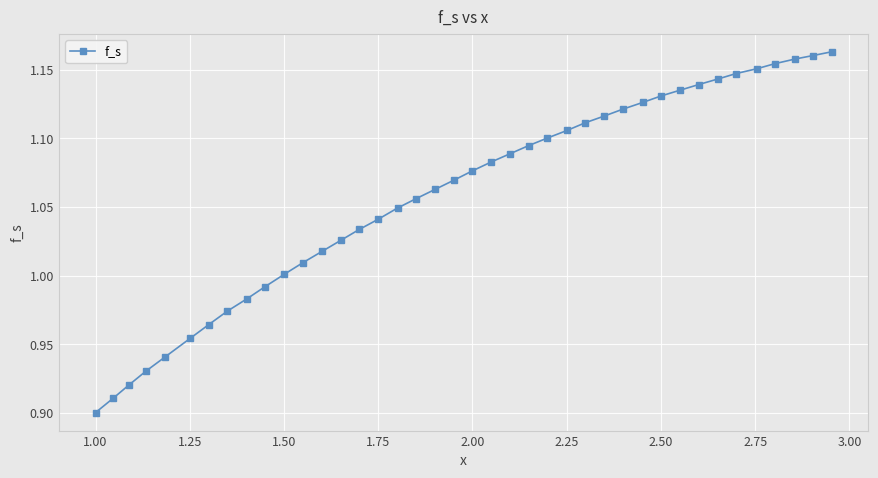

What is the sum of all values?

42.3